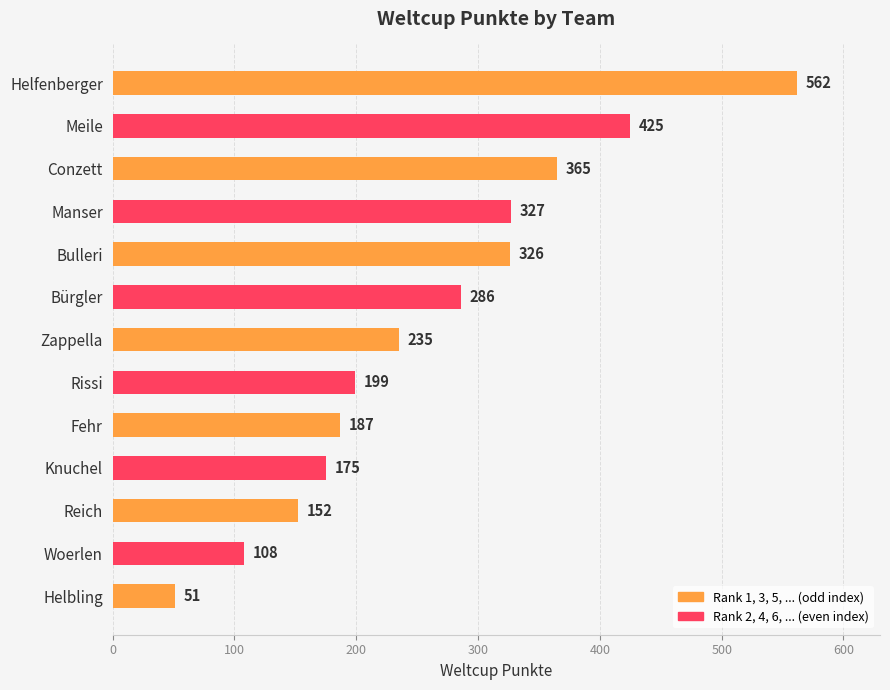

Which category has the lowest value across all series?

Helbling